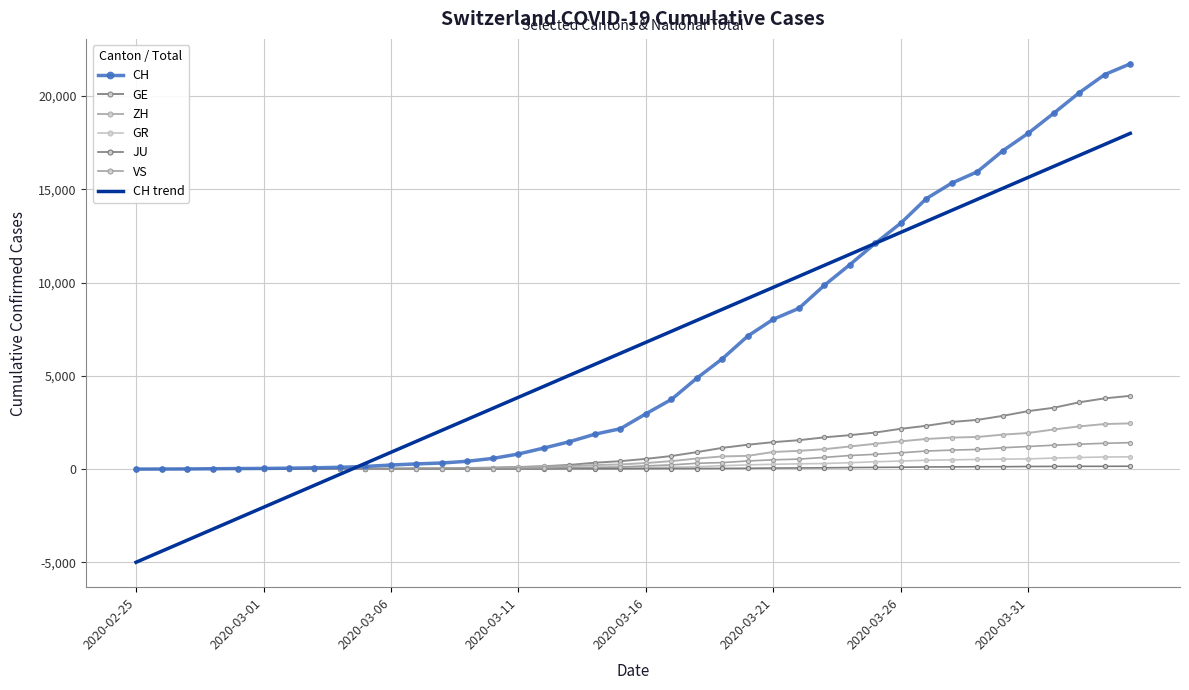

True or false: JU and GR cross at least once.

False